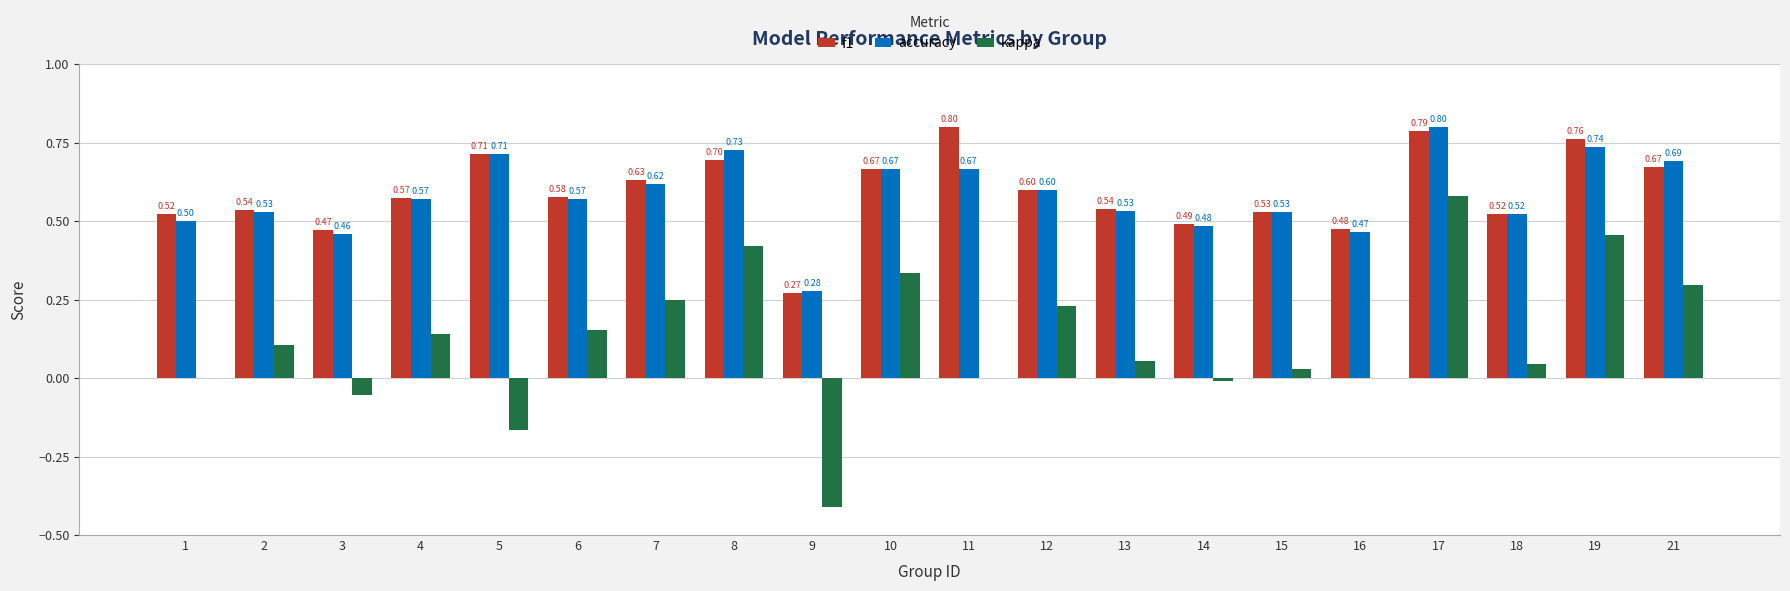

Between 13 and 14, which series saw the biggest shift?

kappa